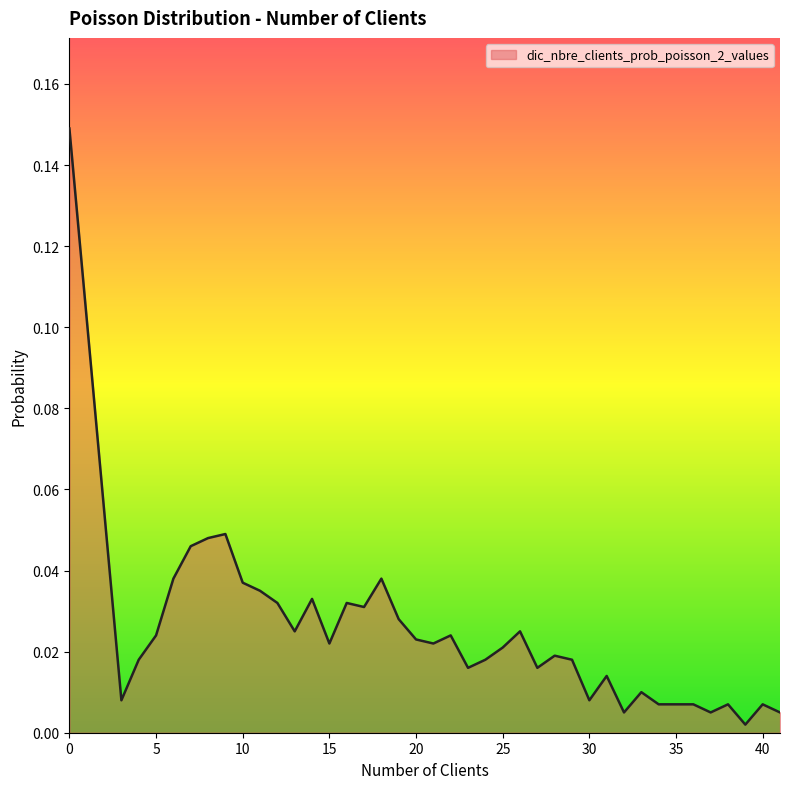

Does the chart display data point markers on the line(s)?

No